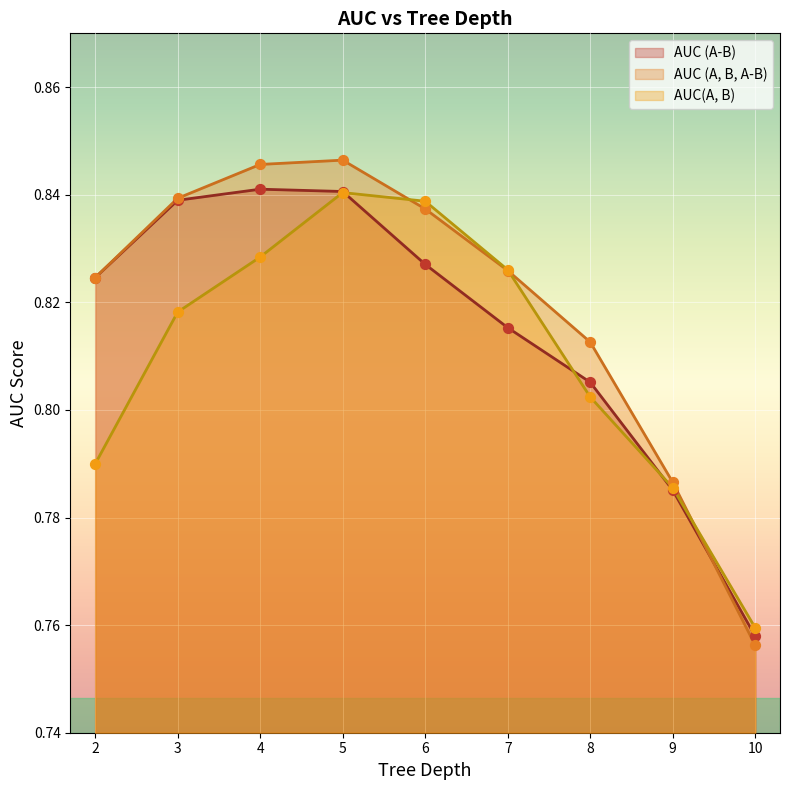

What are all the series names shown in the legend?

AUC (A-B), AUC (A, B, A-B), AUC(A, B)